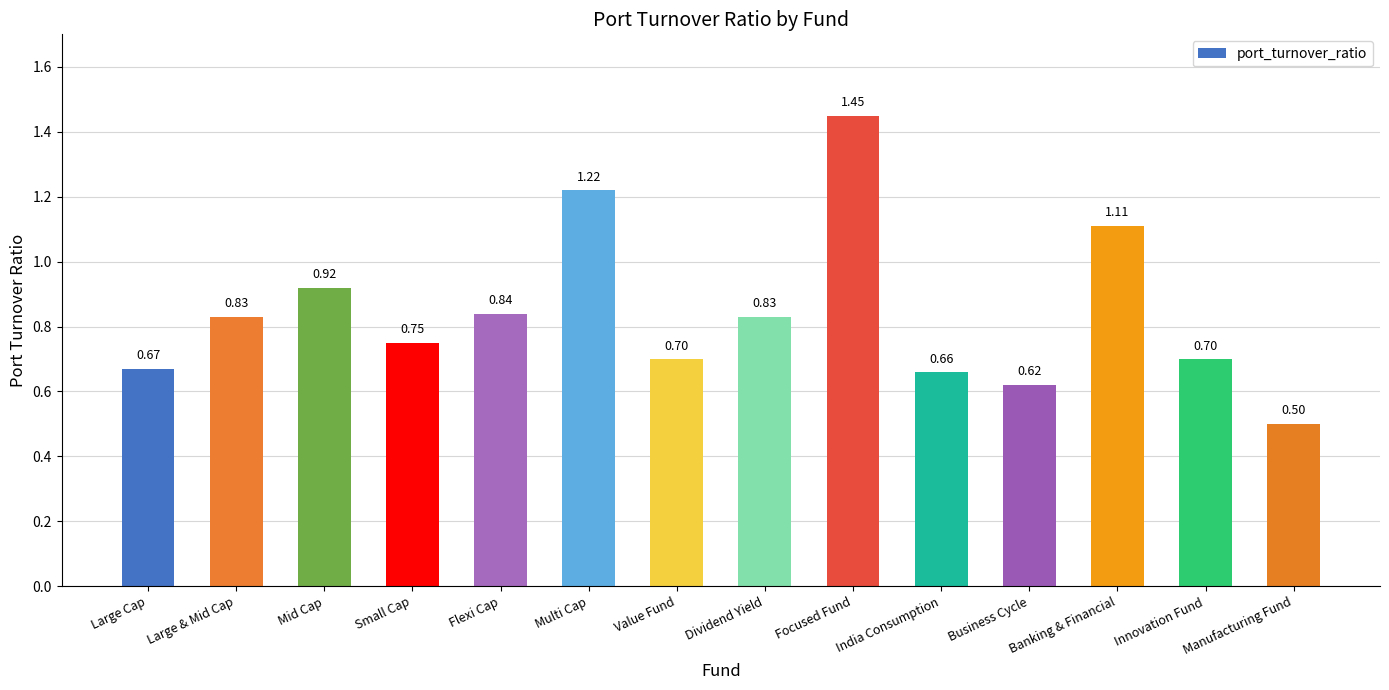

What is the label of the 1st bar from the right?

Manufacturing Fund